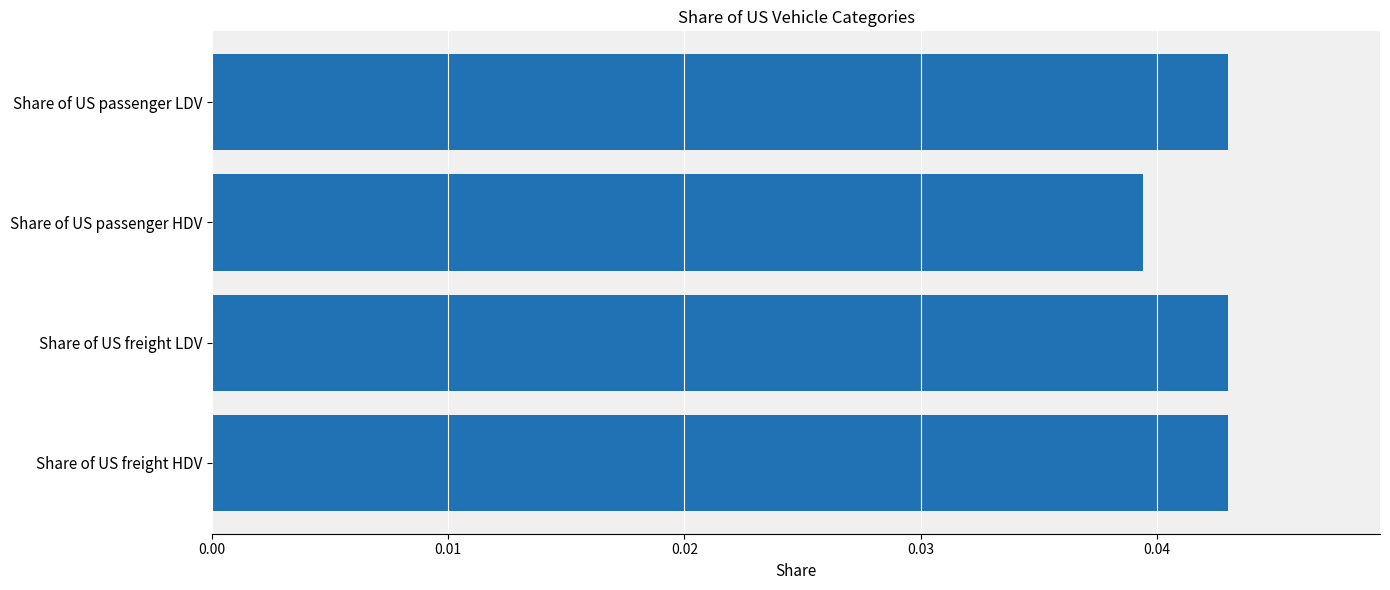

How many values are between 0 and 1?

4